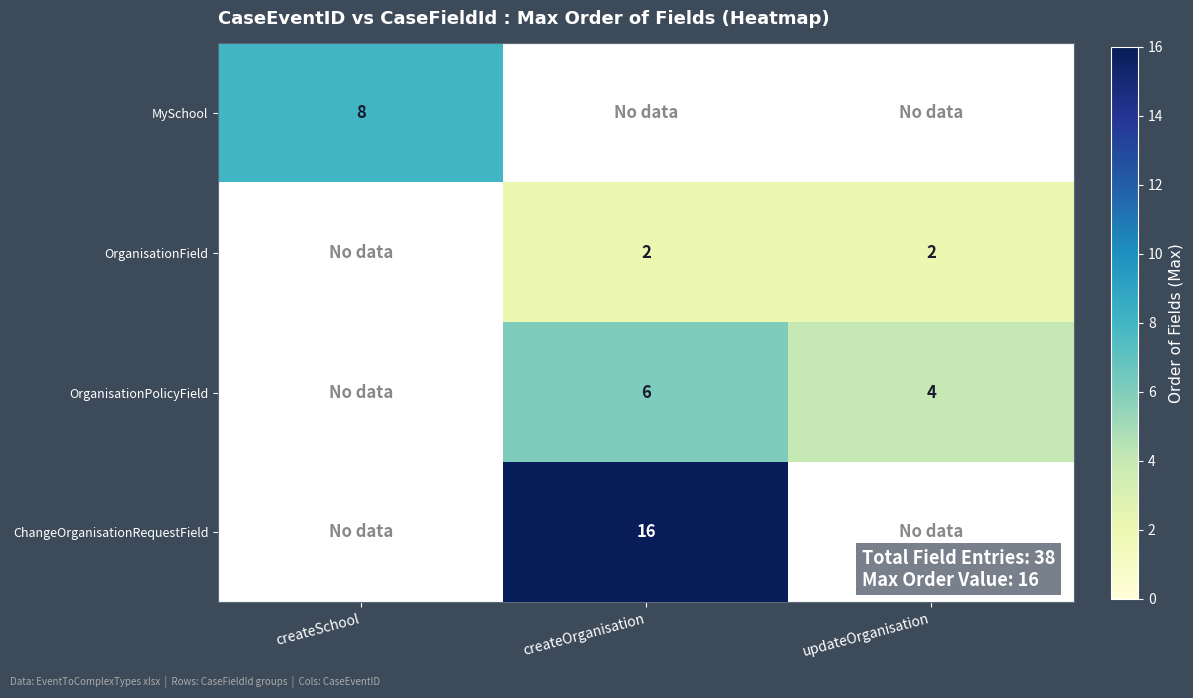

Count the number of categories in the chart.

3